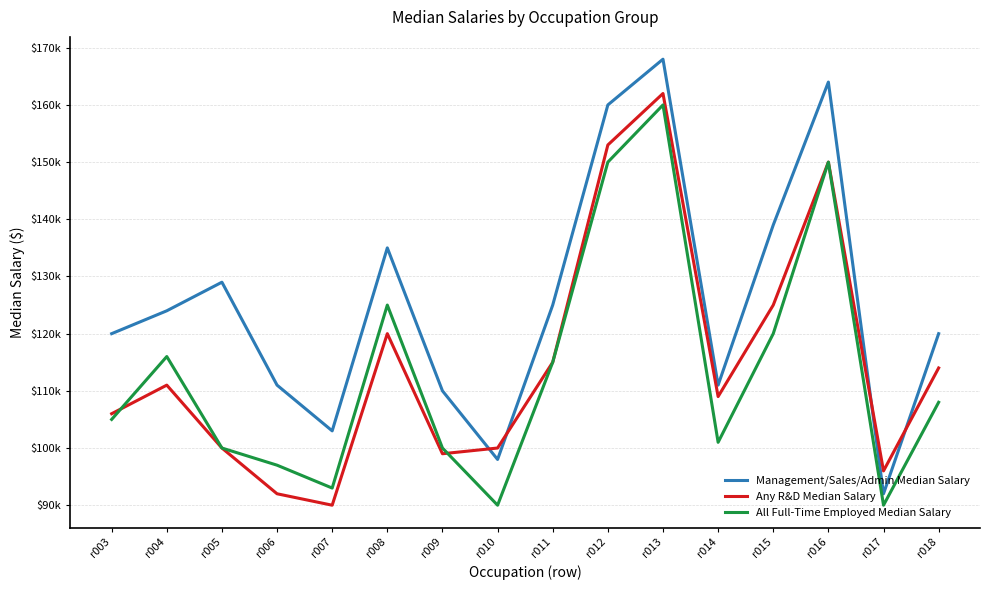

Does the chart display data point markers on the line(s)?

No